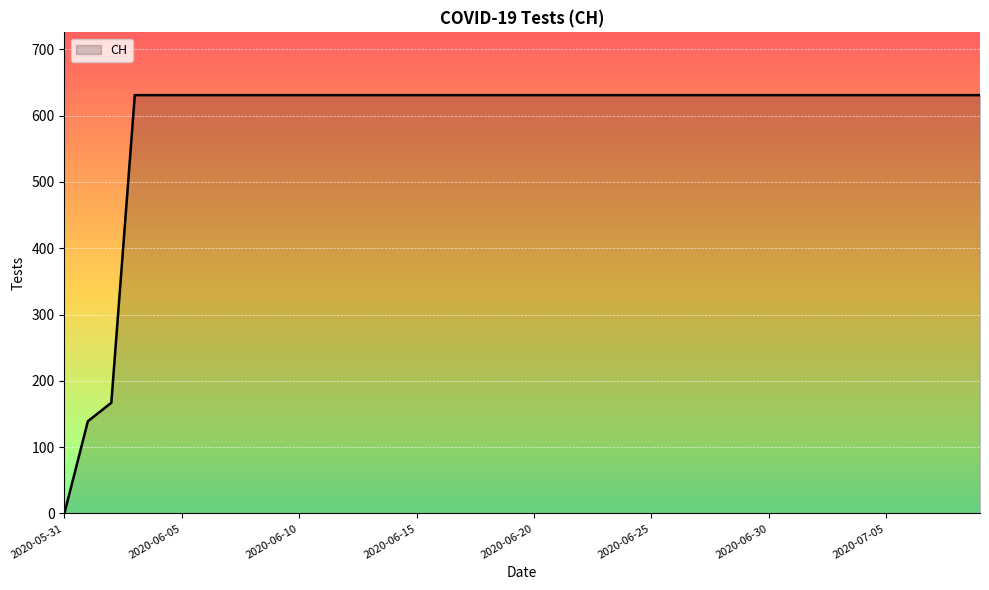

Does the chart display data point markers on the line(s)?

No